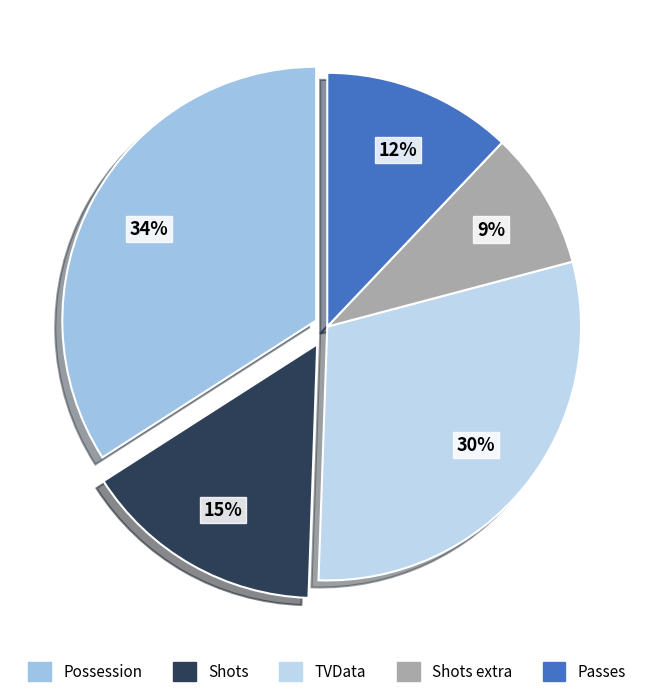

Which category has the smallest portion of the pie?

Shots extra